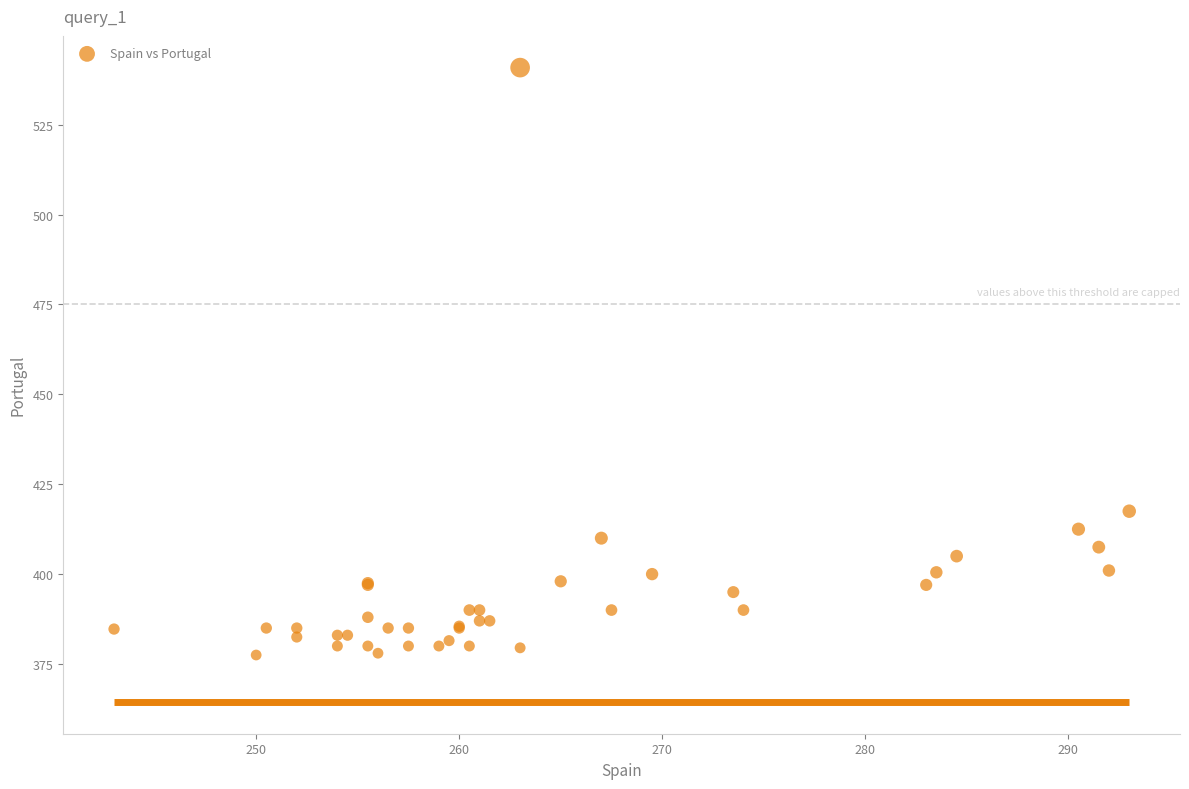

What Y value in the scatter plot is closest to 459?

417.5